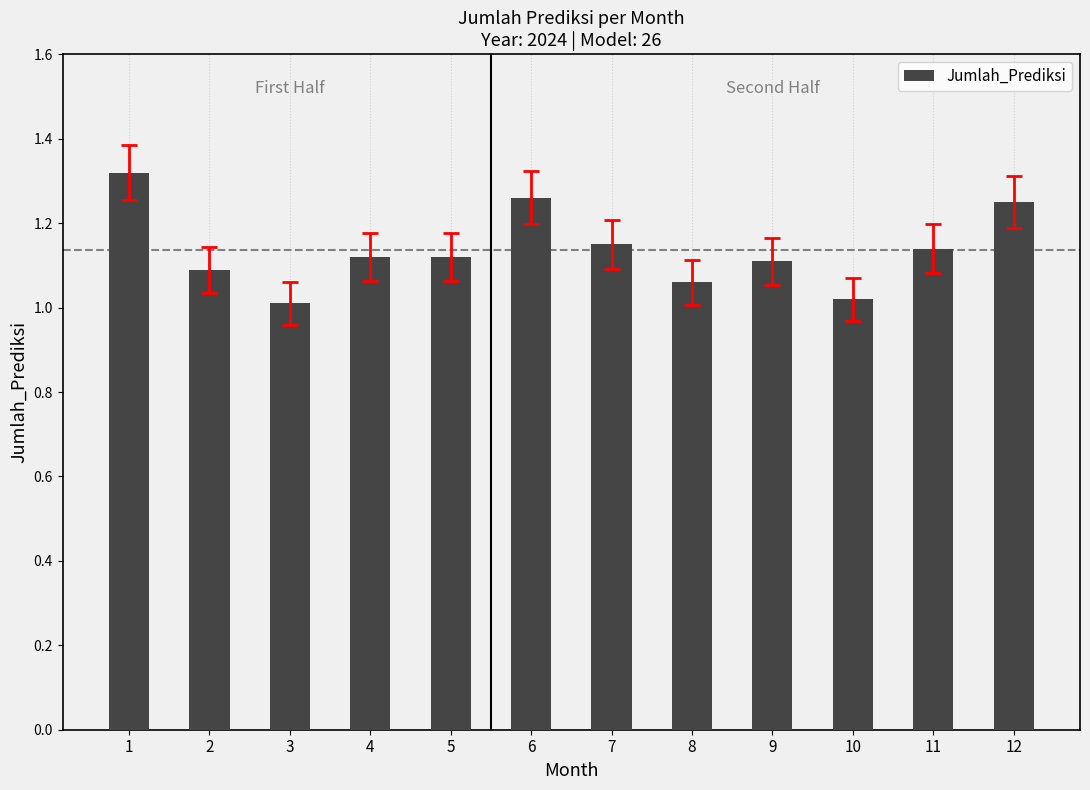

The value at 8 is 1.5. True or false?

False